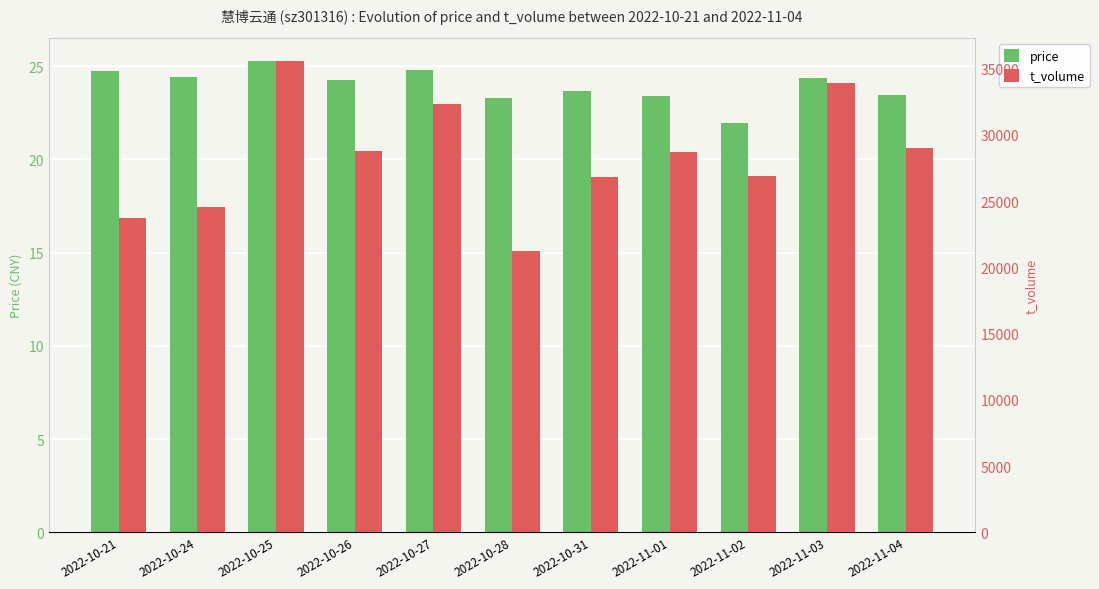

At which label does price reach its minimum?

2022-11-02